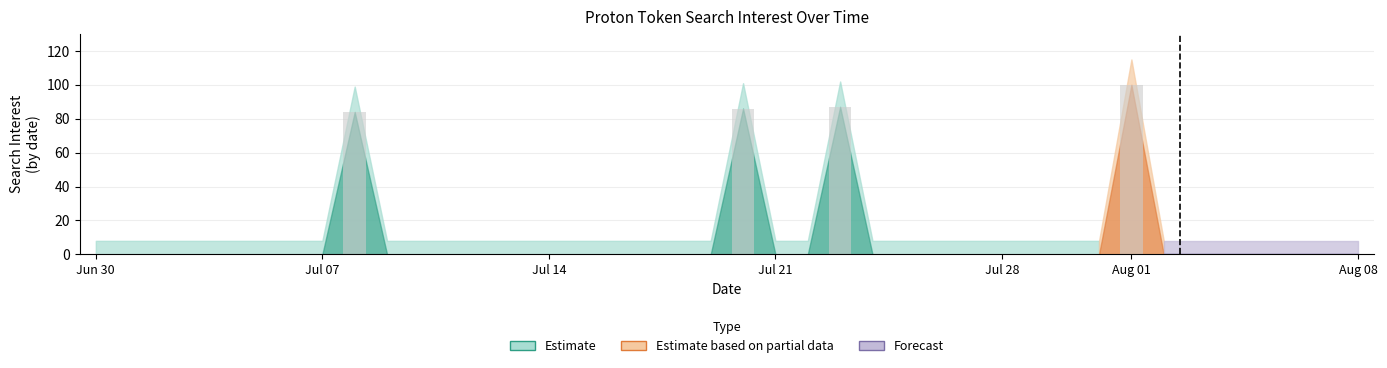

What is the sum of all values?

357